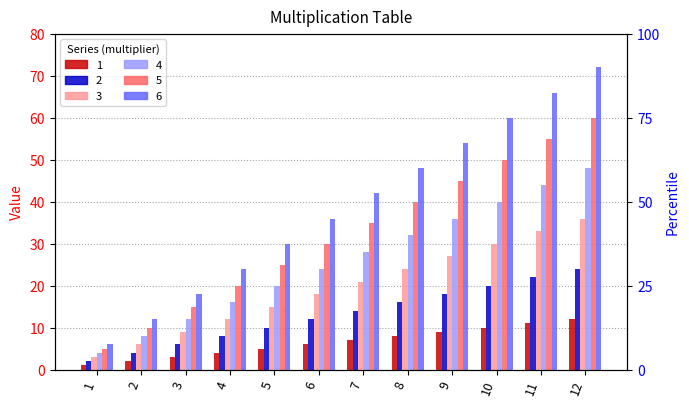

At which category is the sum across all series the highest?

12